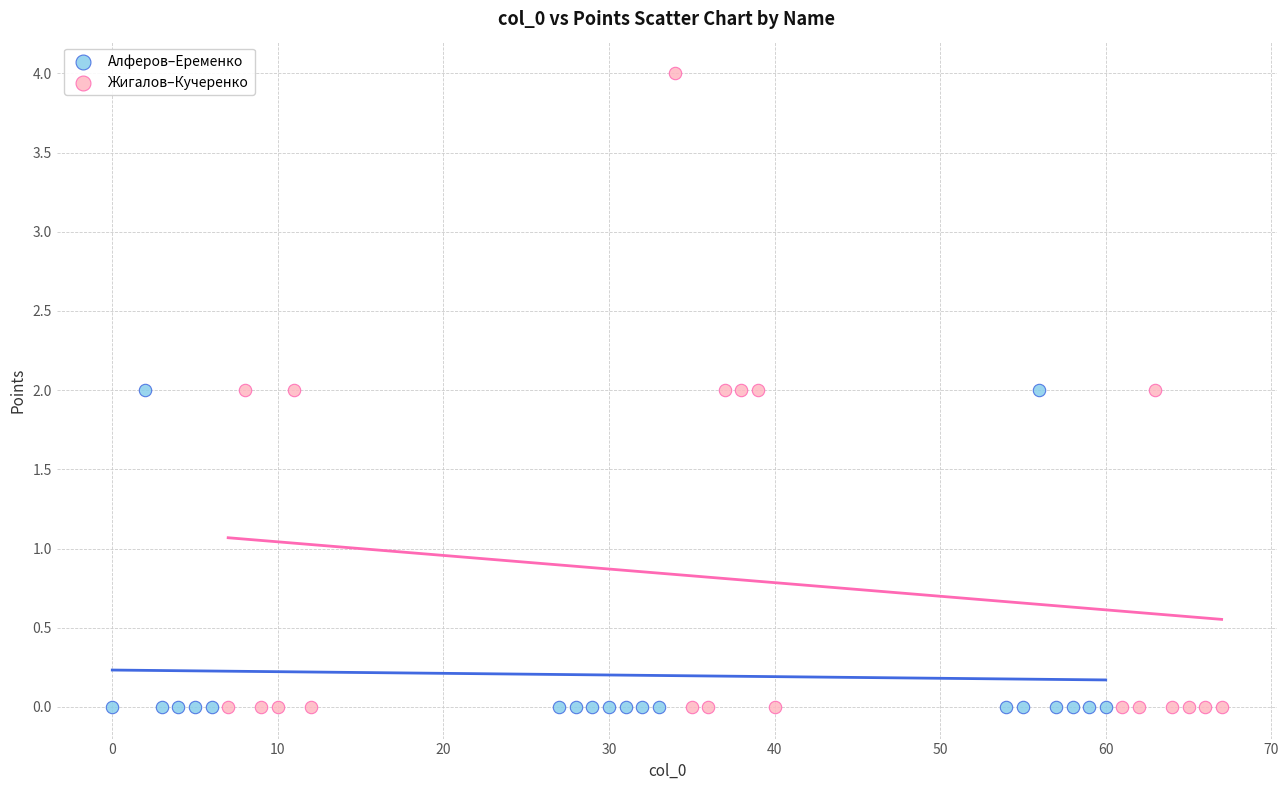

Which series has the widest spread of Y values?

Жигалов–Кучеренко